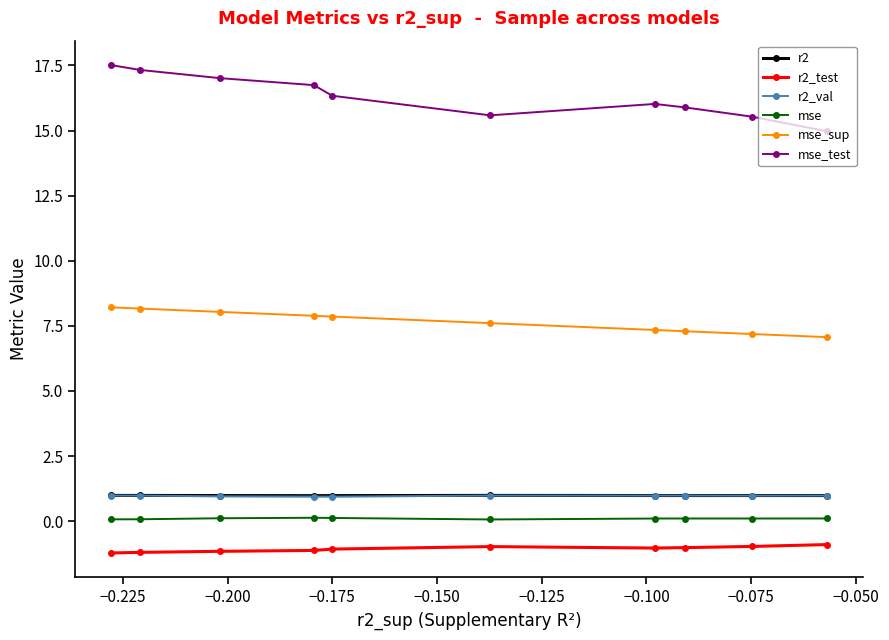

What is the maximum value shown in the chart?

17.5